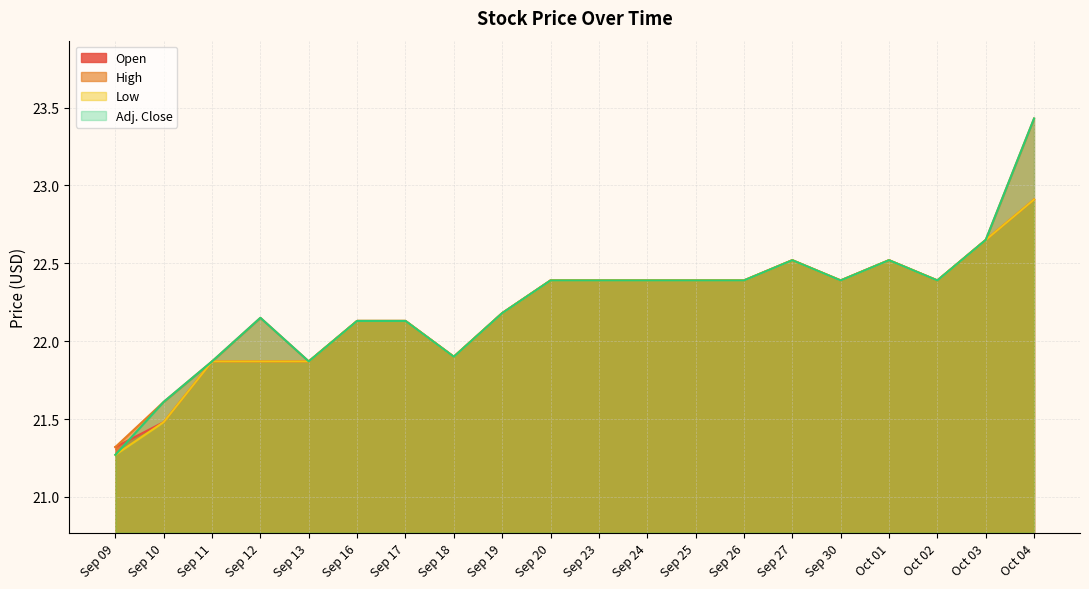

How many interior local peaks does the Low series have?

2